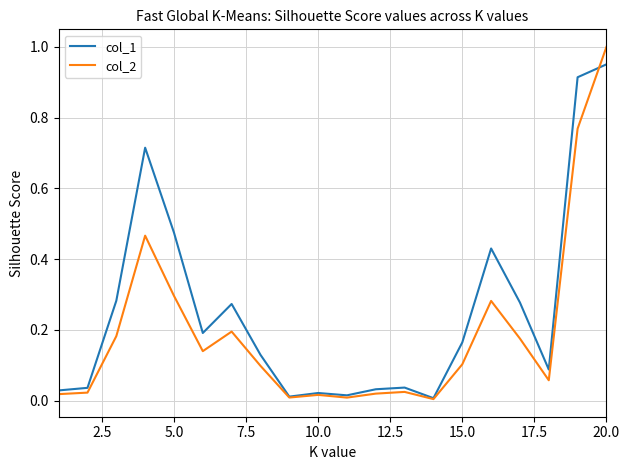

List the series in order of their peak value, highest first.

col_2, col_1